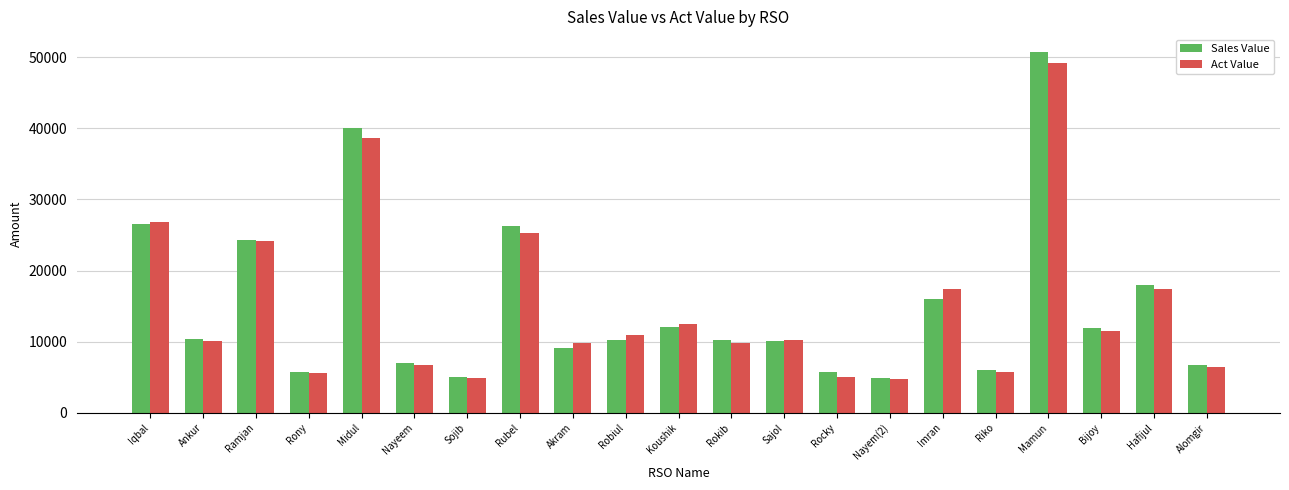

What position from the right is Robiul?

12